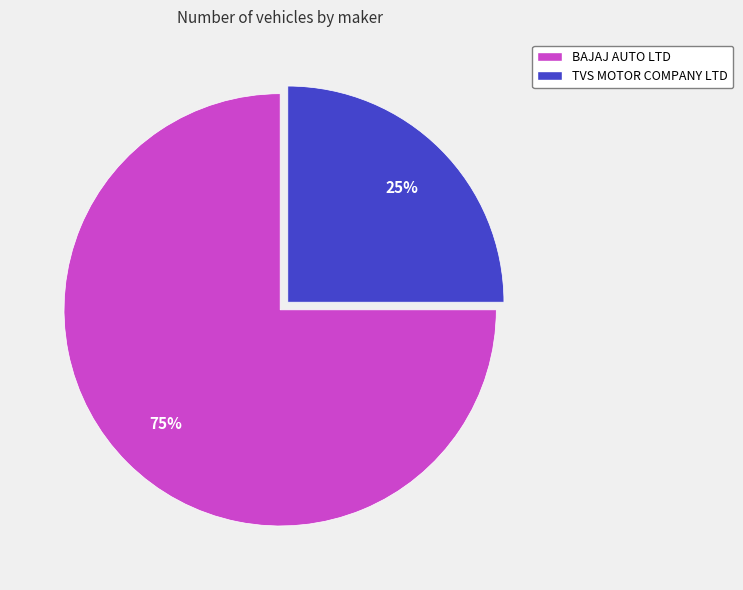

Approximately how many times larger is the value at TVS MOTOR COMPANY LTD compared to BAJAJ AUTO LTD?

0.3